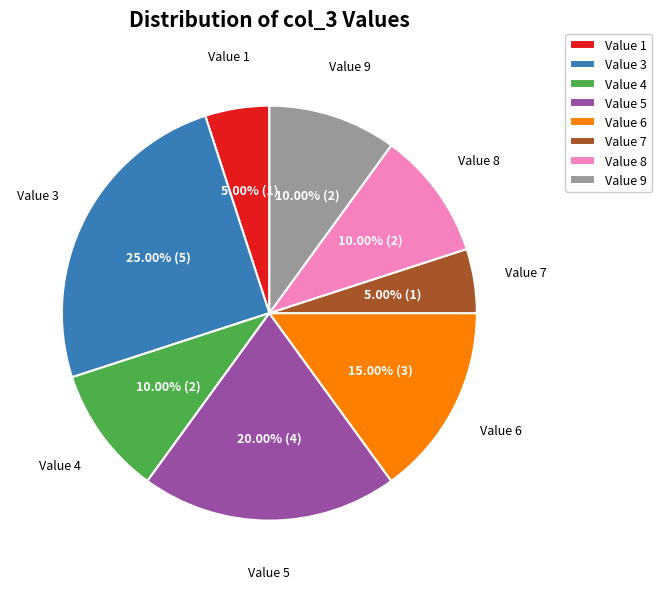

What is the largest slice in the pie chart?

Value 3